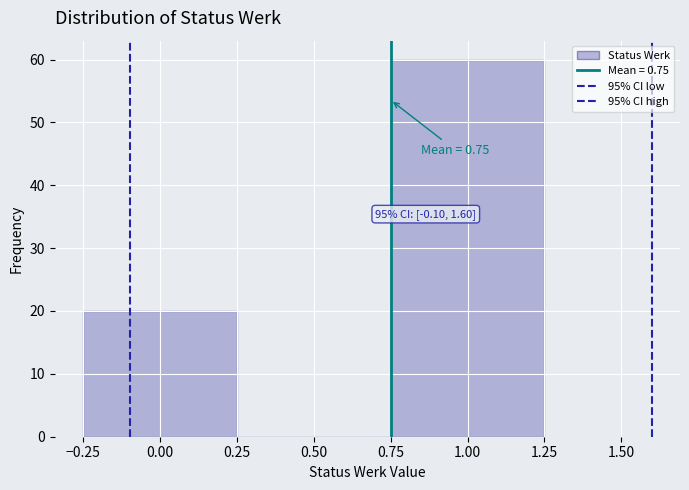

Over which range of the x-axis is the bar tallest?

0.75 to 1.25